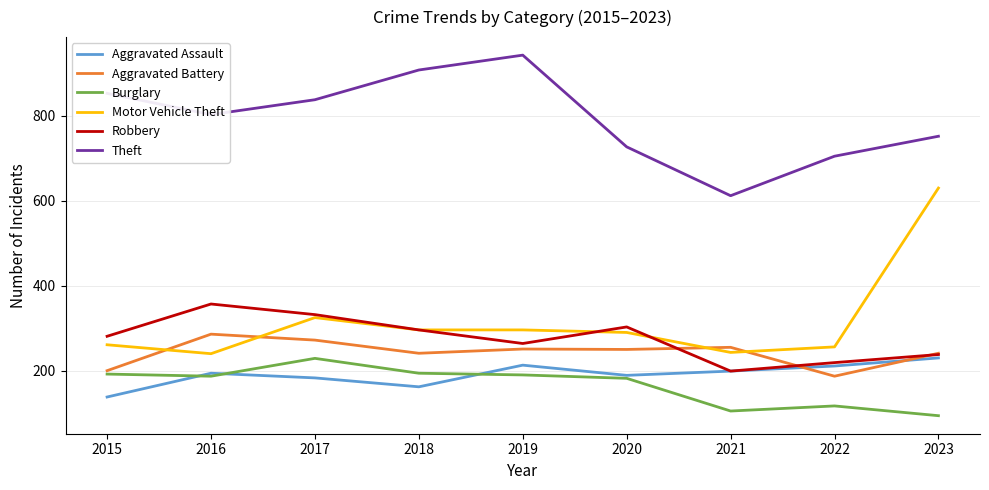

True or false: Aggravated Battery and Aggravated Assault cross at least once.

True